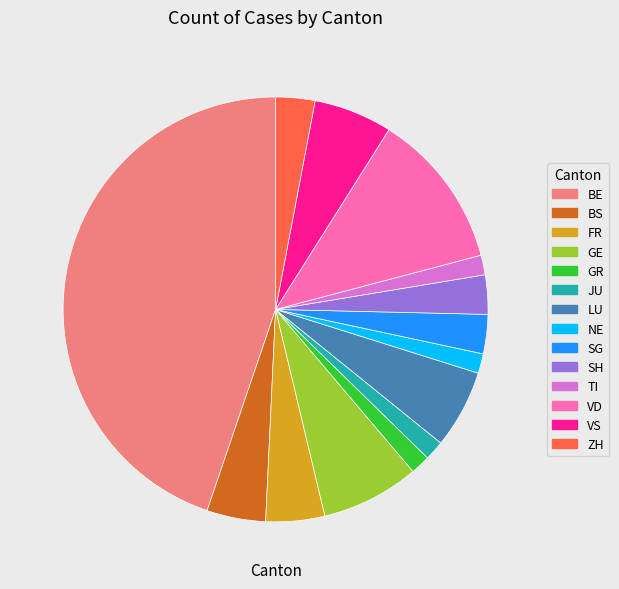

The GE slice represents 14% of the pie. True or false?

False